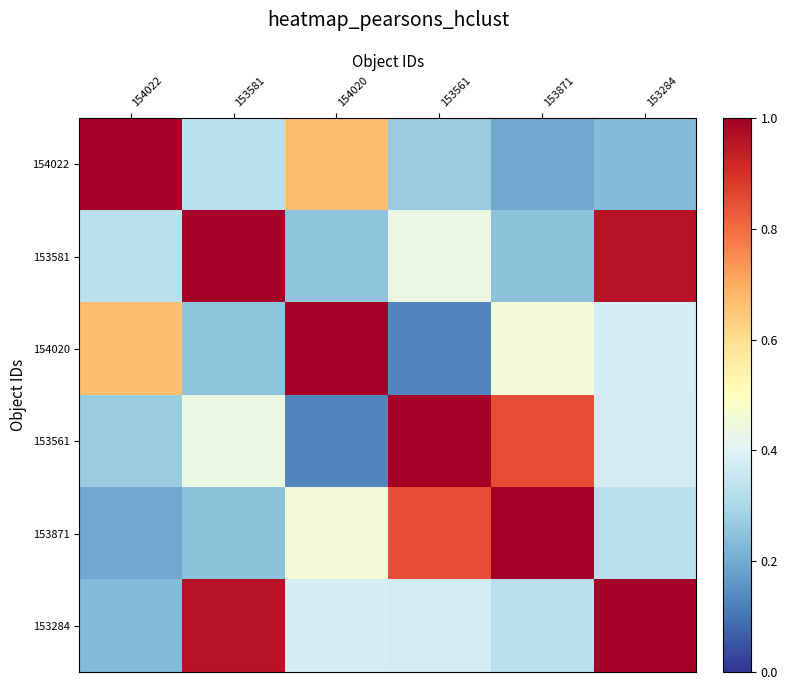

What is the greatest value displayed?

1.0